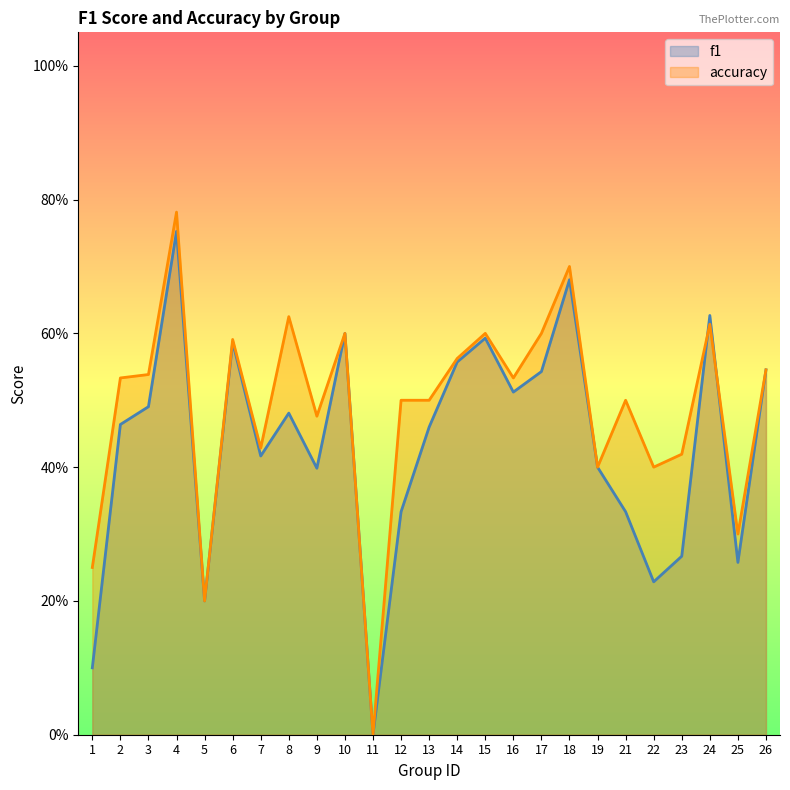

How many times do accuracy and f1 cross each other?

2